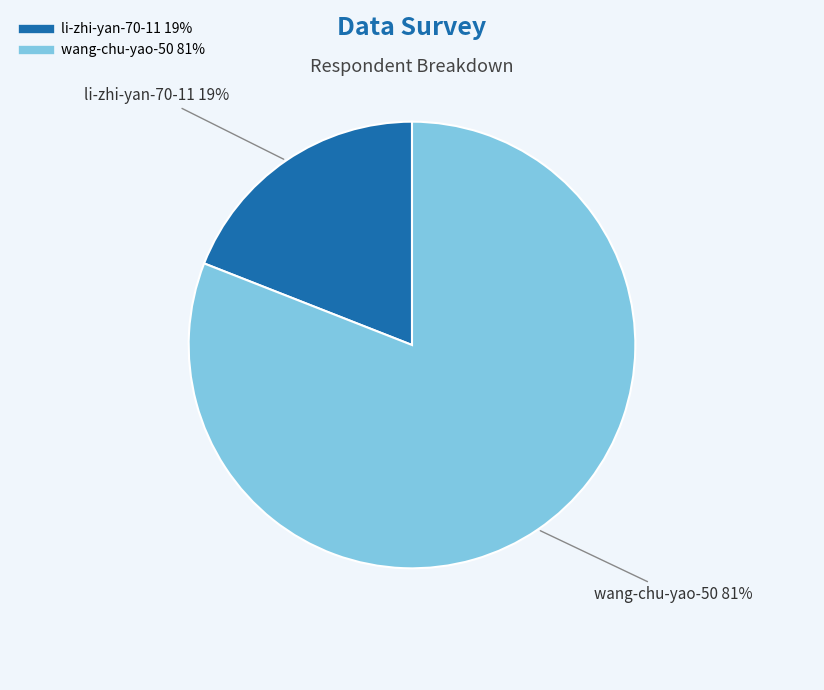

To the nearest percent, what is the difference between the li-zhi-yan-70-11 and wang-chu-yao-50 slice percentages?

62%